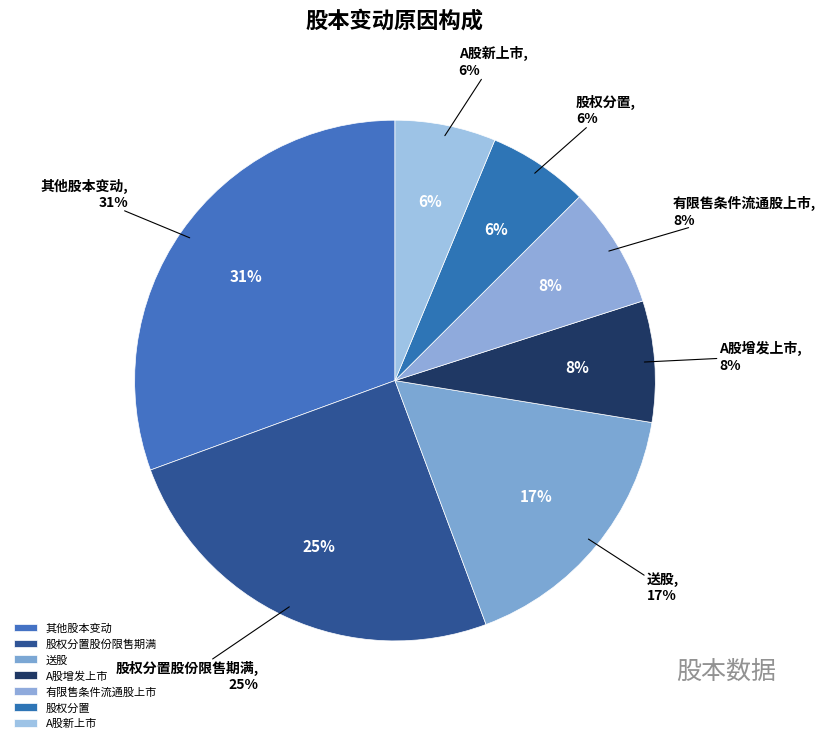

Which category has the smallest portion of the pie?

股权分置